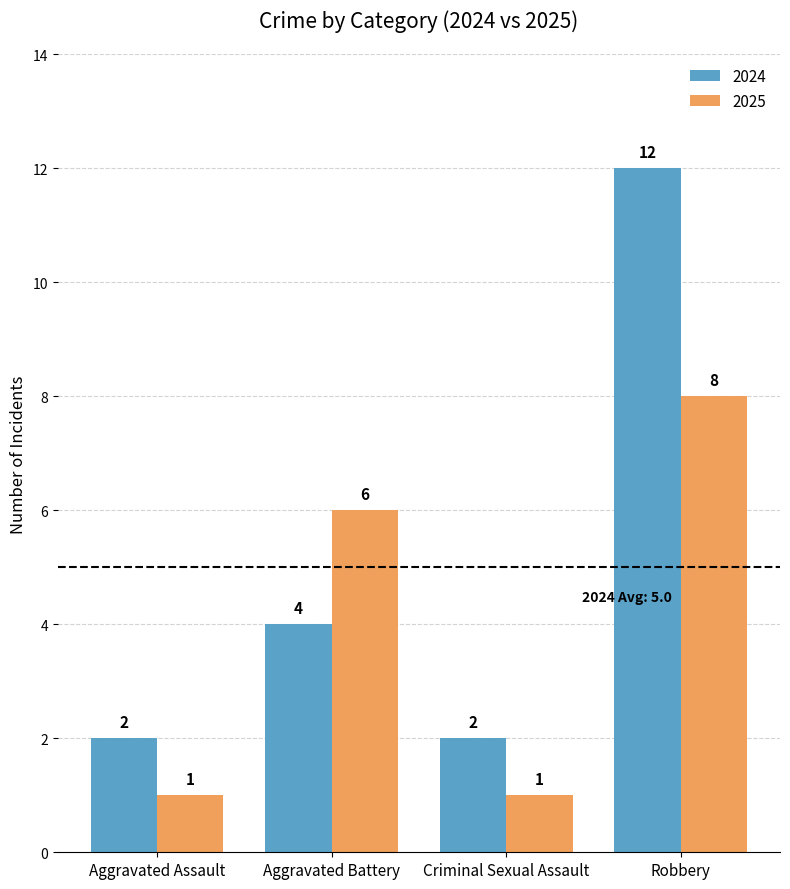

Reading right to left, what are all the values shown in this chart?

2024: 12	2	4	2
2025: 8	1	6	1